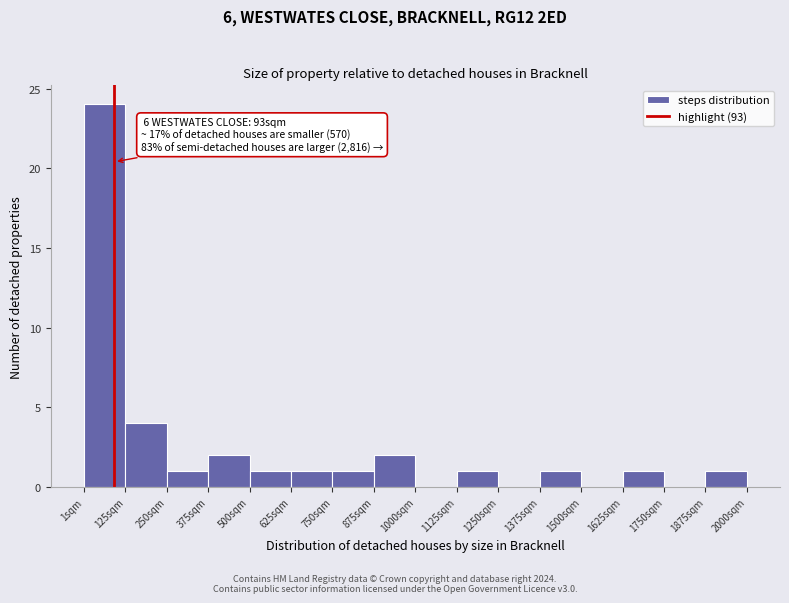

Which range on the x-axis has the tallest bar?

0 to 120